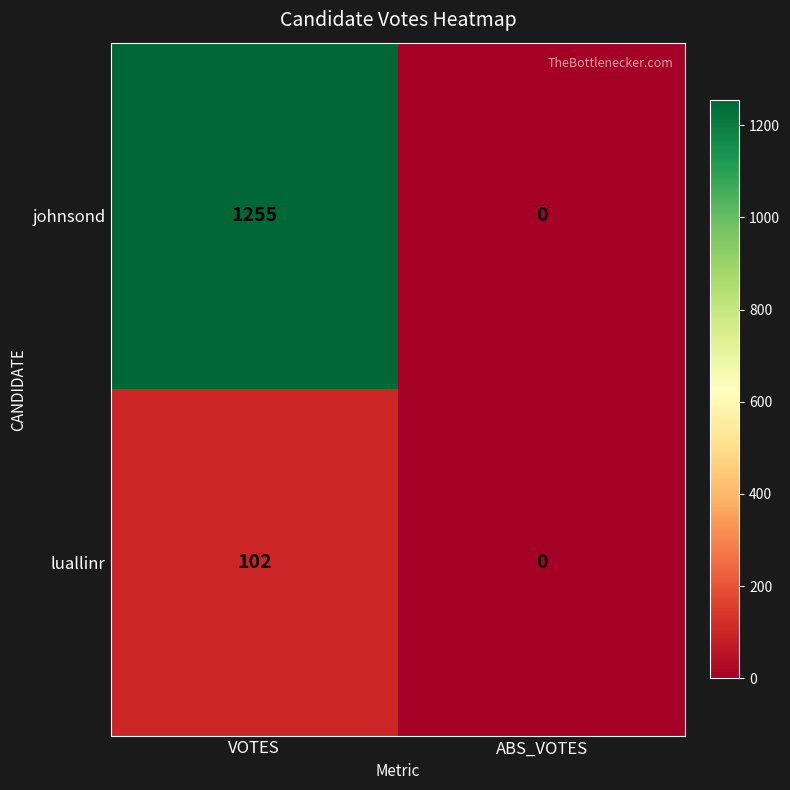

What is the greatest value displayed?

1255